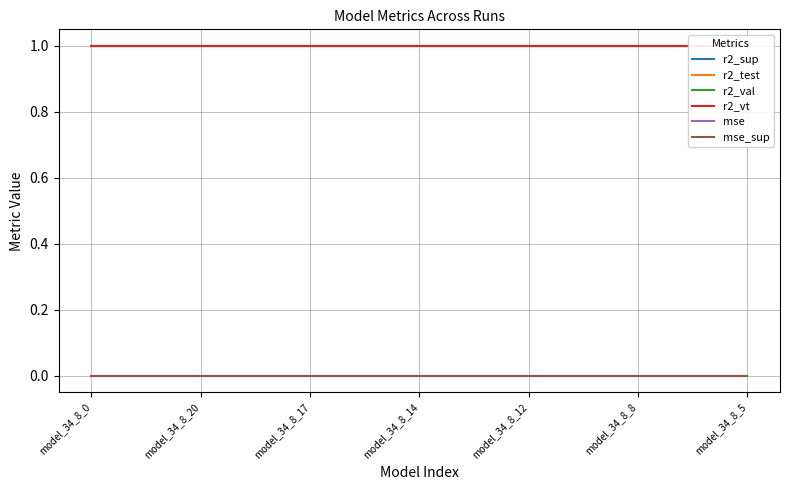

What is the label of the 2nd point from the left?

model_34_8_20